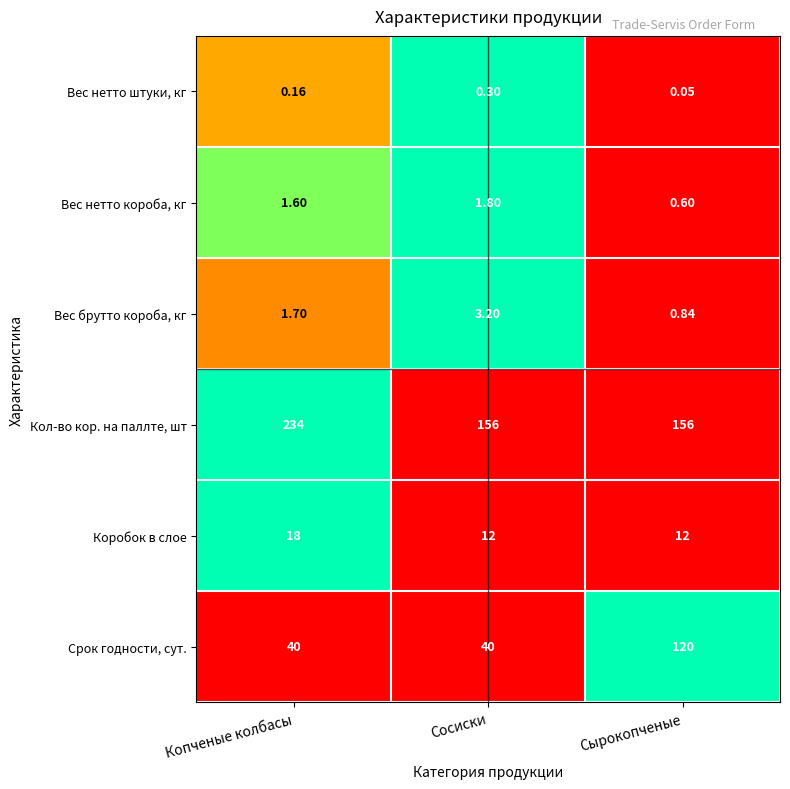

Count the number of categories in the chart.

3